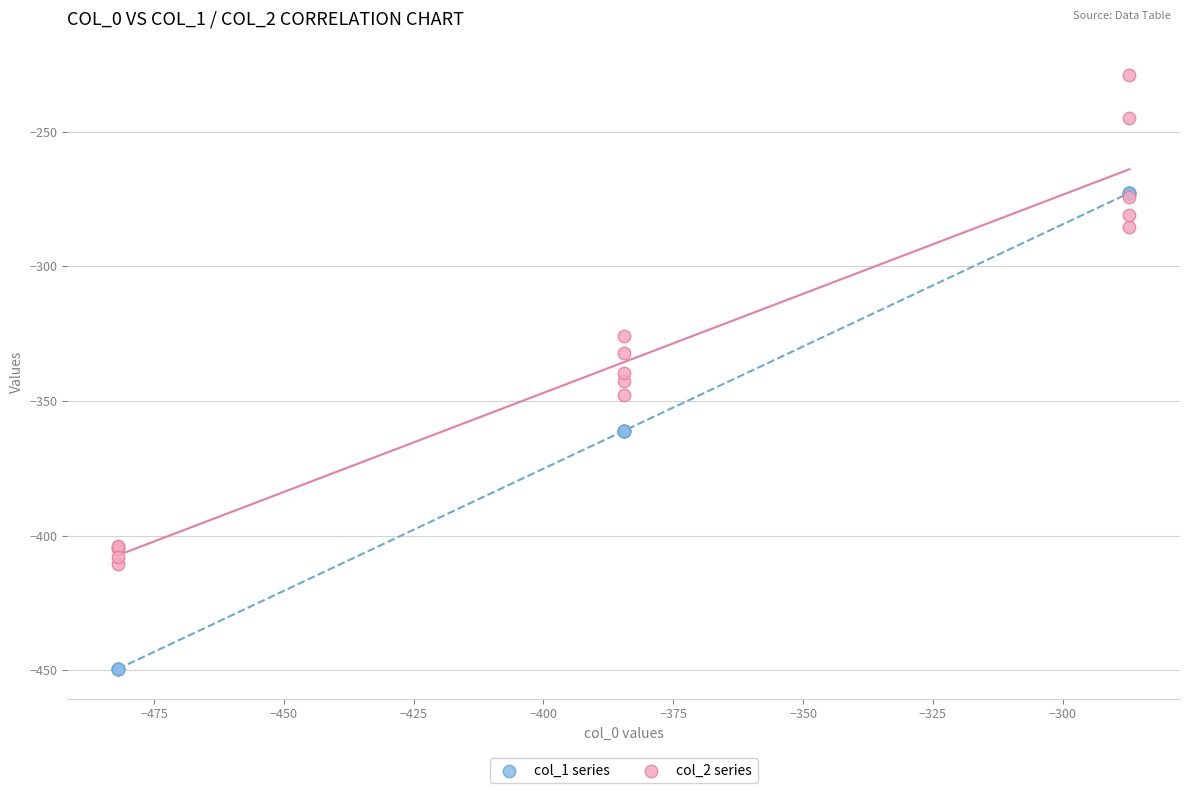

In the col_2 series series, what Y value is closest to -319?

-325.7